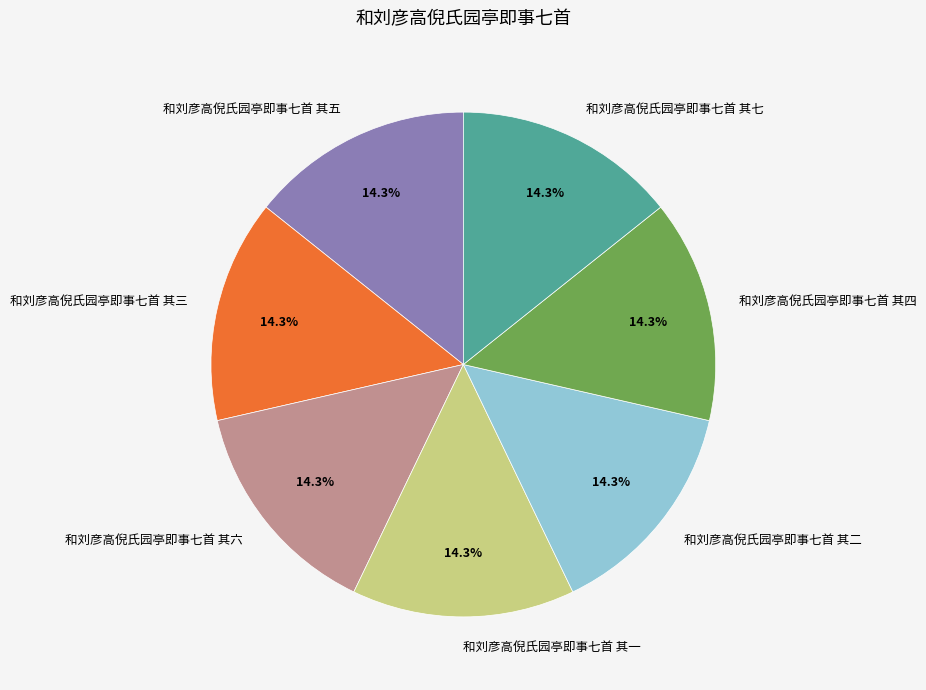

To the nearest percent, what is the average slice percentage?

14%